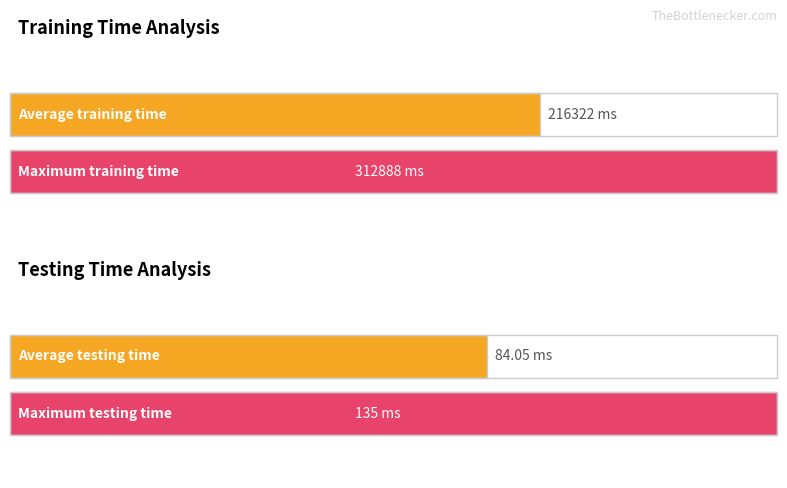

Which series has the largest range (max minus min)?

training time